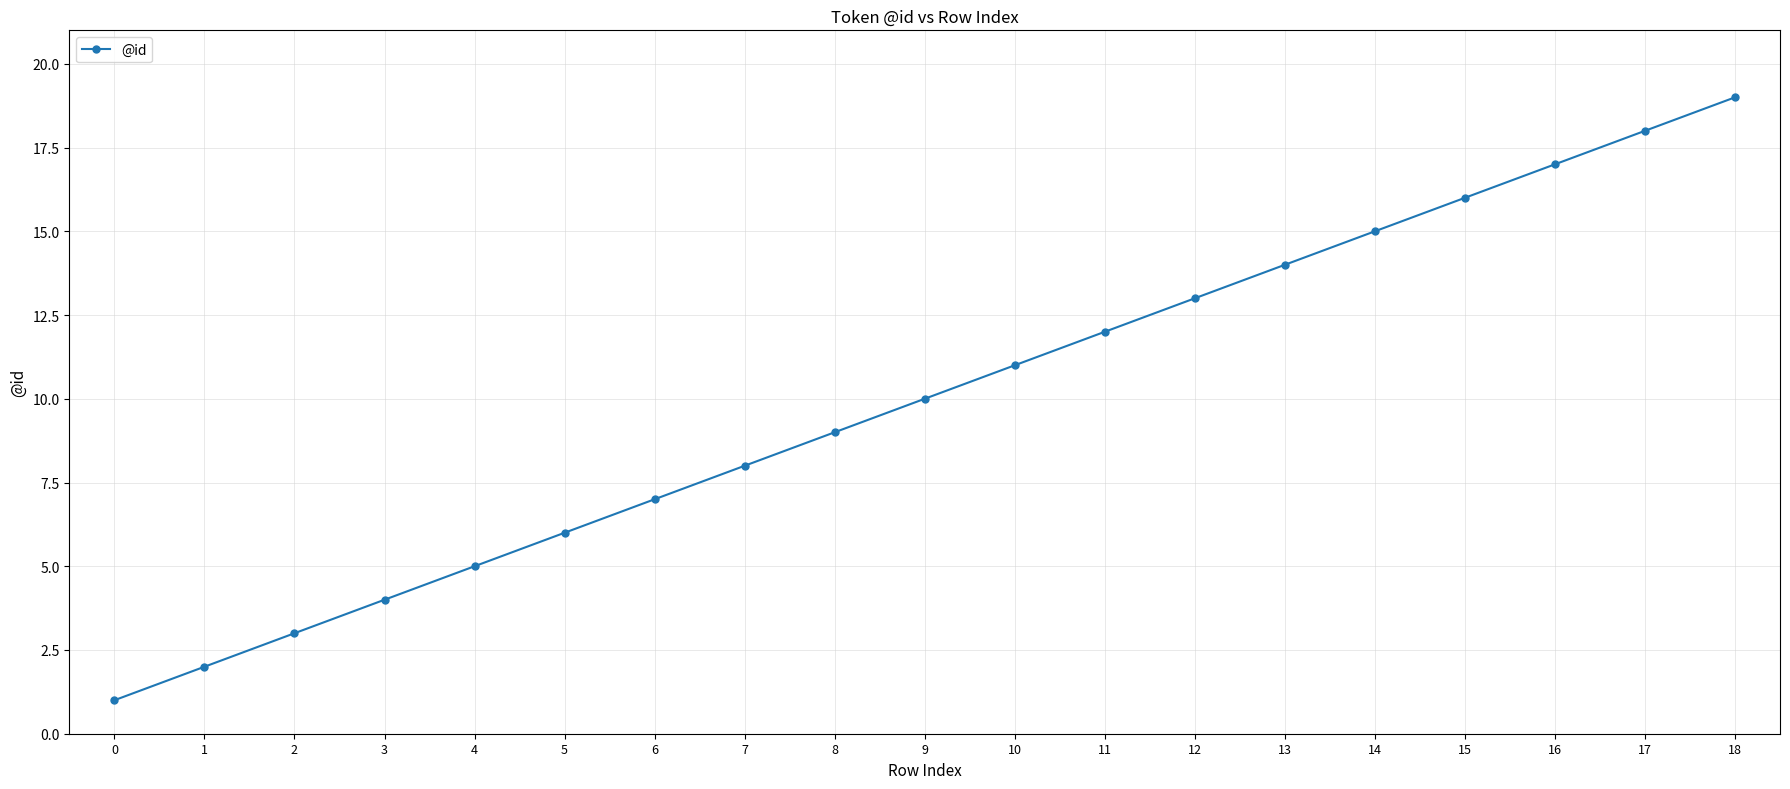

How many lines are shown in the chart?

1